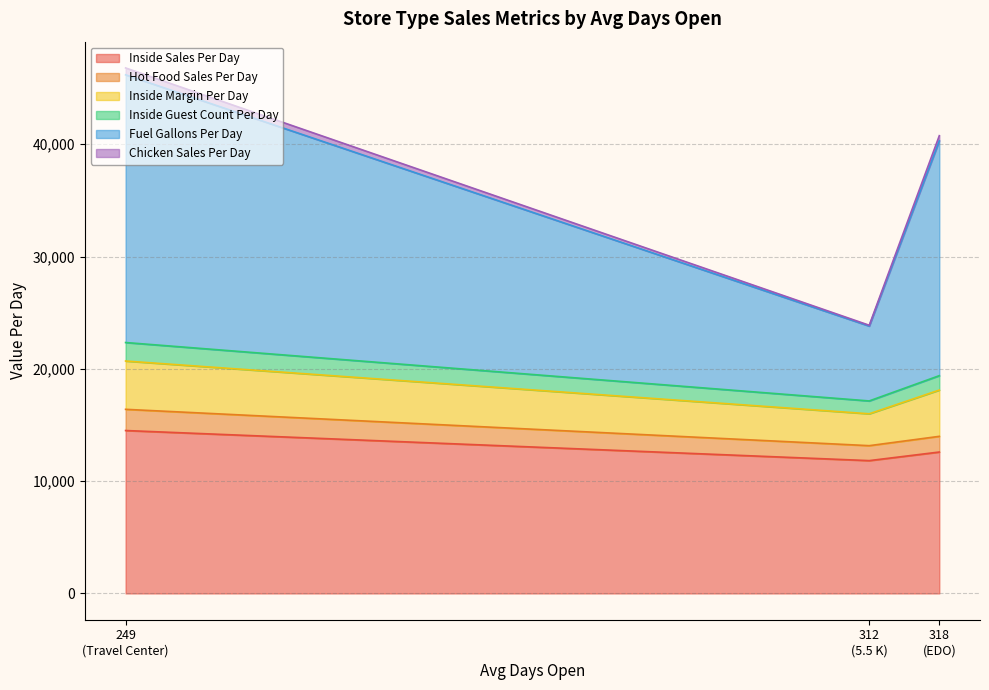

What is the highest value of the Inside Sales Per Day series?

14508.8